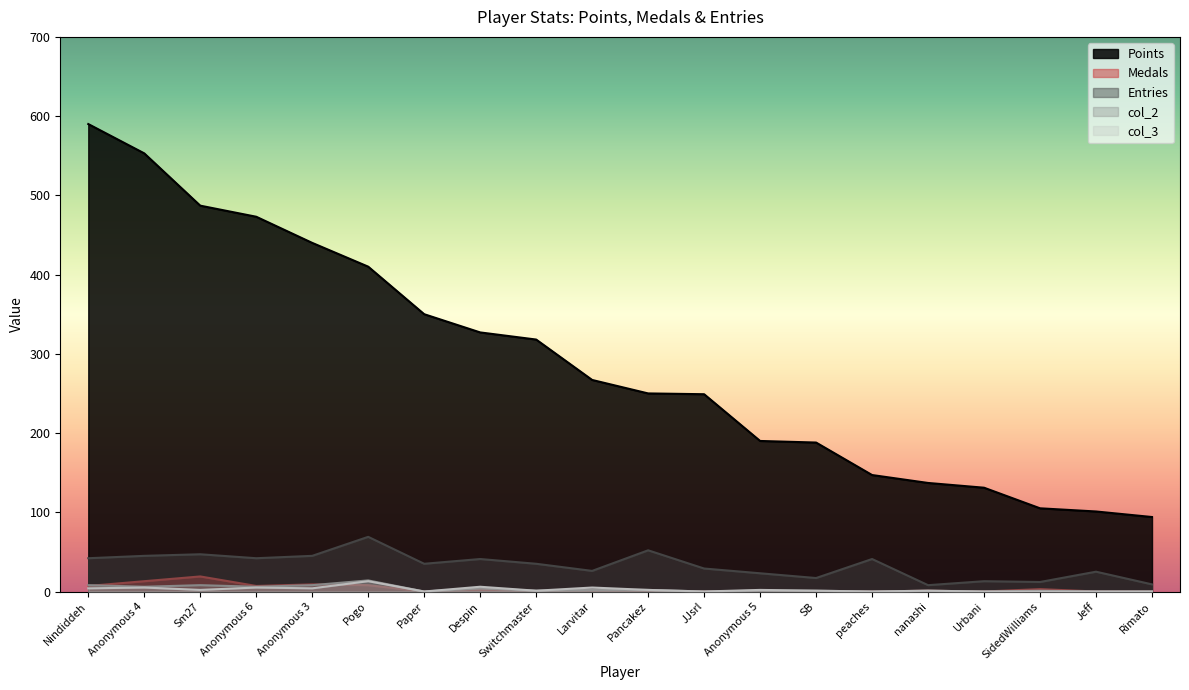

True or false: Entries and col_2 cross at least once.

False